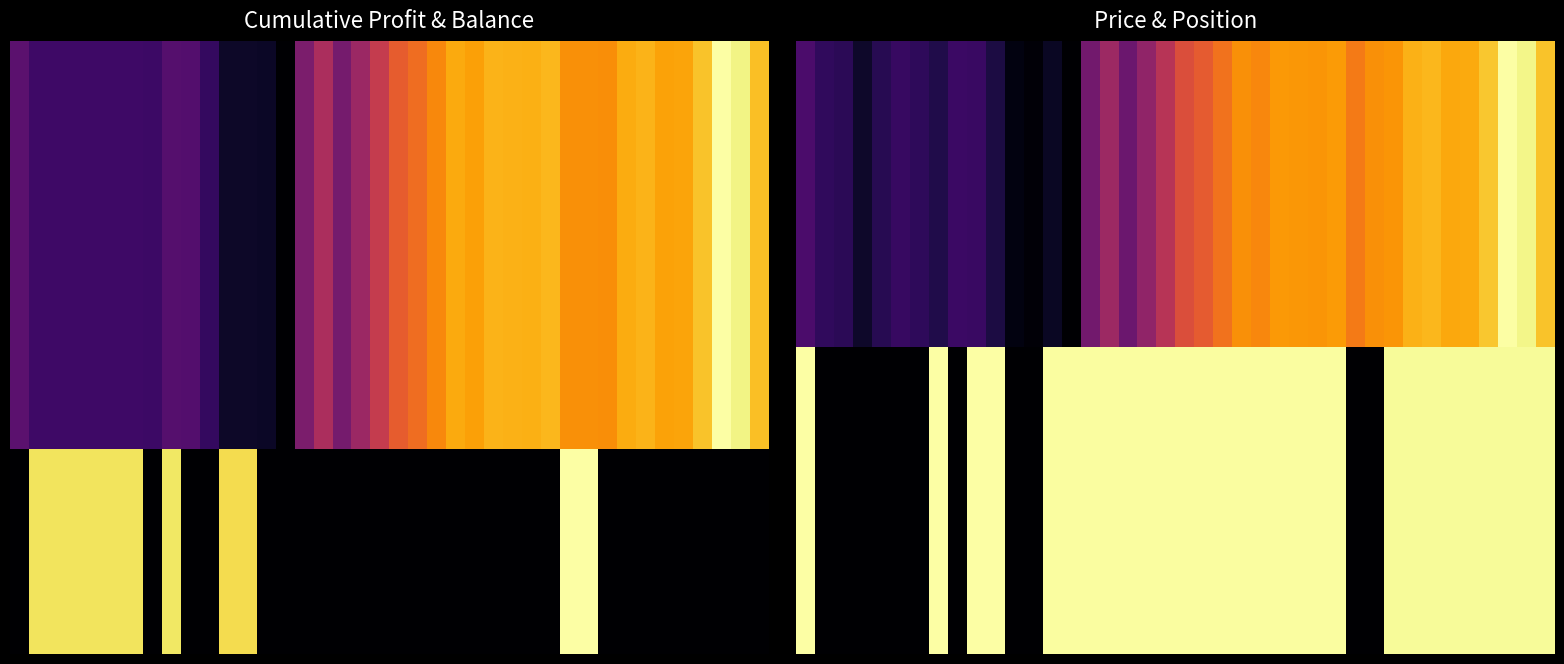

What is the total value across all series at 10?

1.1